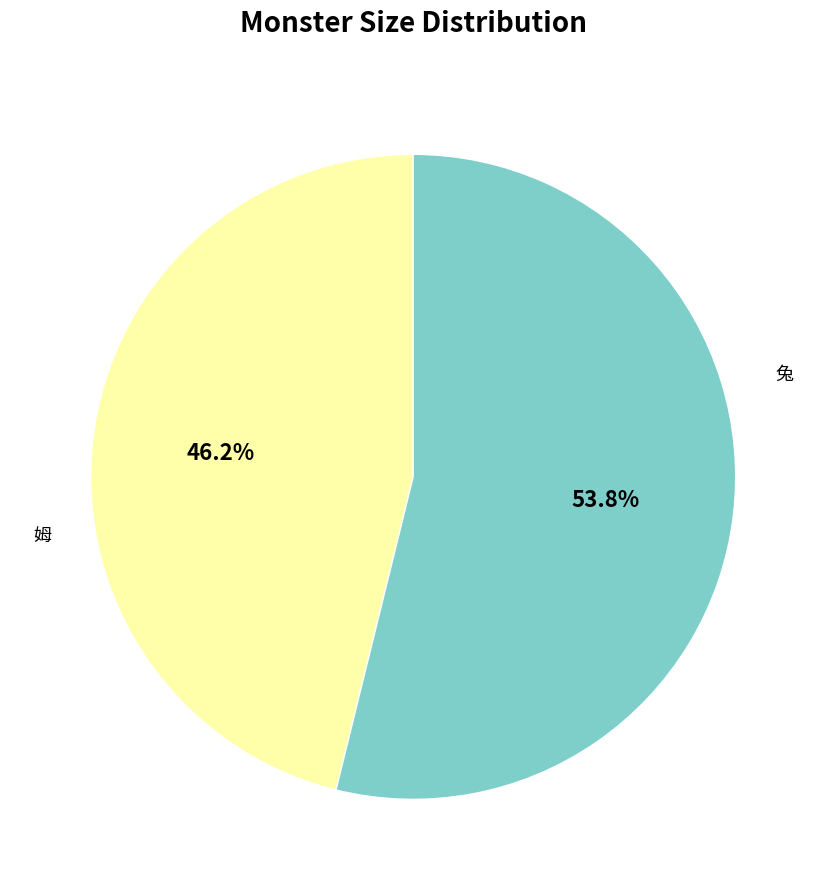

To the nearest percent, what is the difference between the 兔 and 姆 slice percentages?

8%